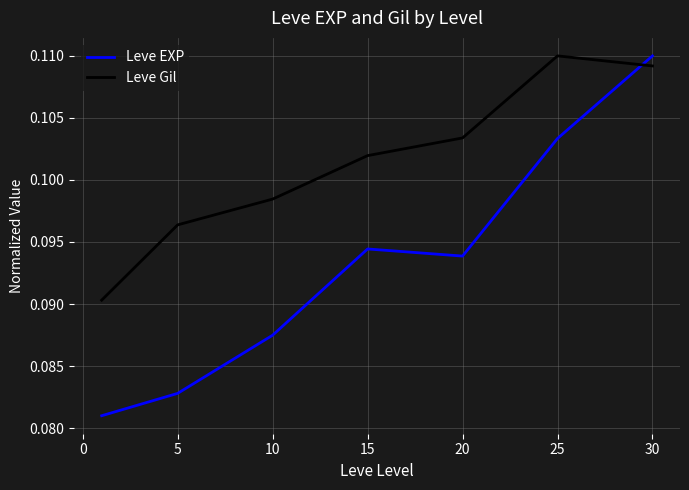

Which series ends up on top after the final intersection of Leve EXP and Leve Gil?

Leve EXP